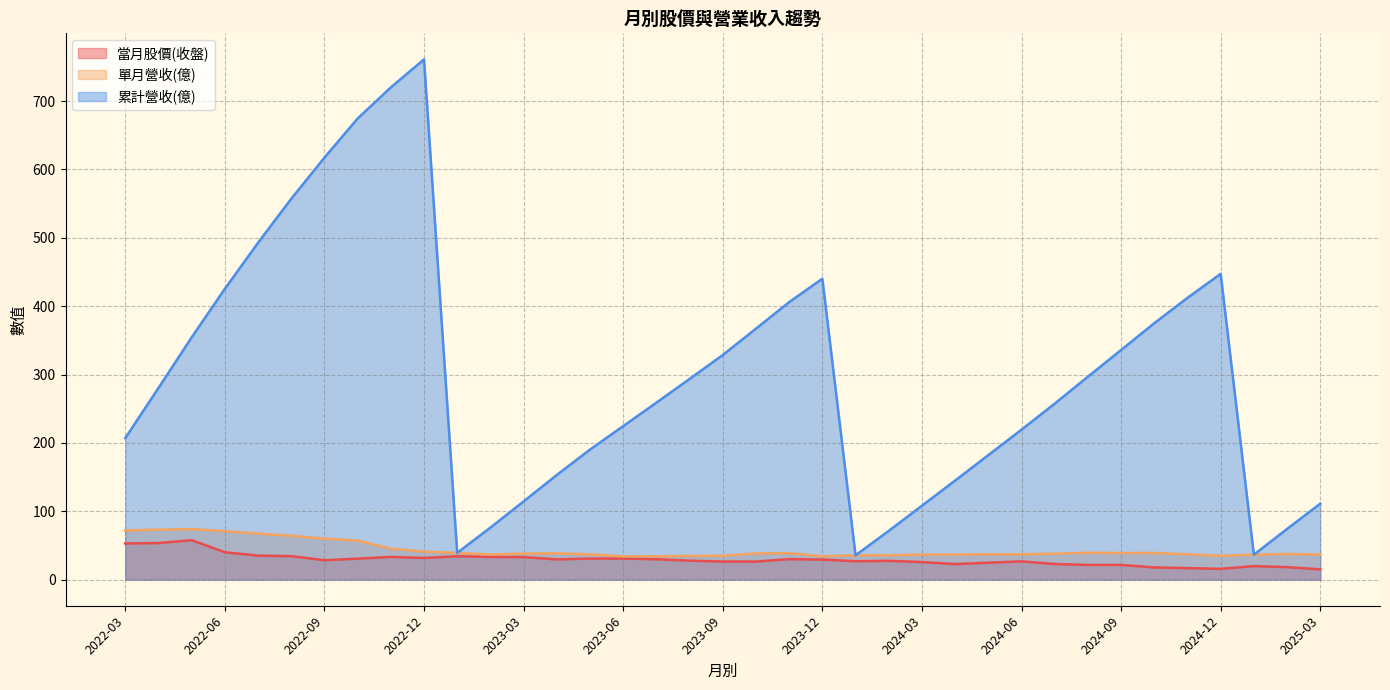

Which category has the highest value in the 累計營收(億) series?

2022-12